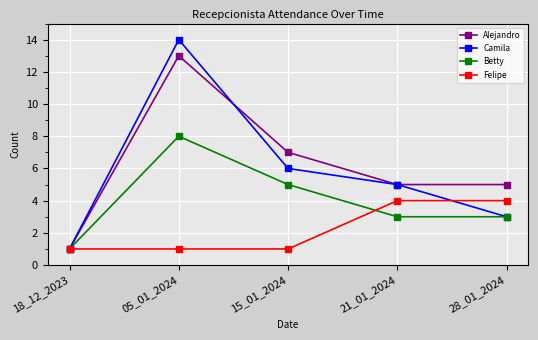

Which series has the largest total across all categories?

Alejandro